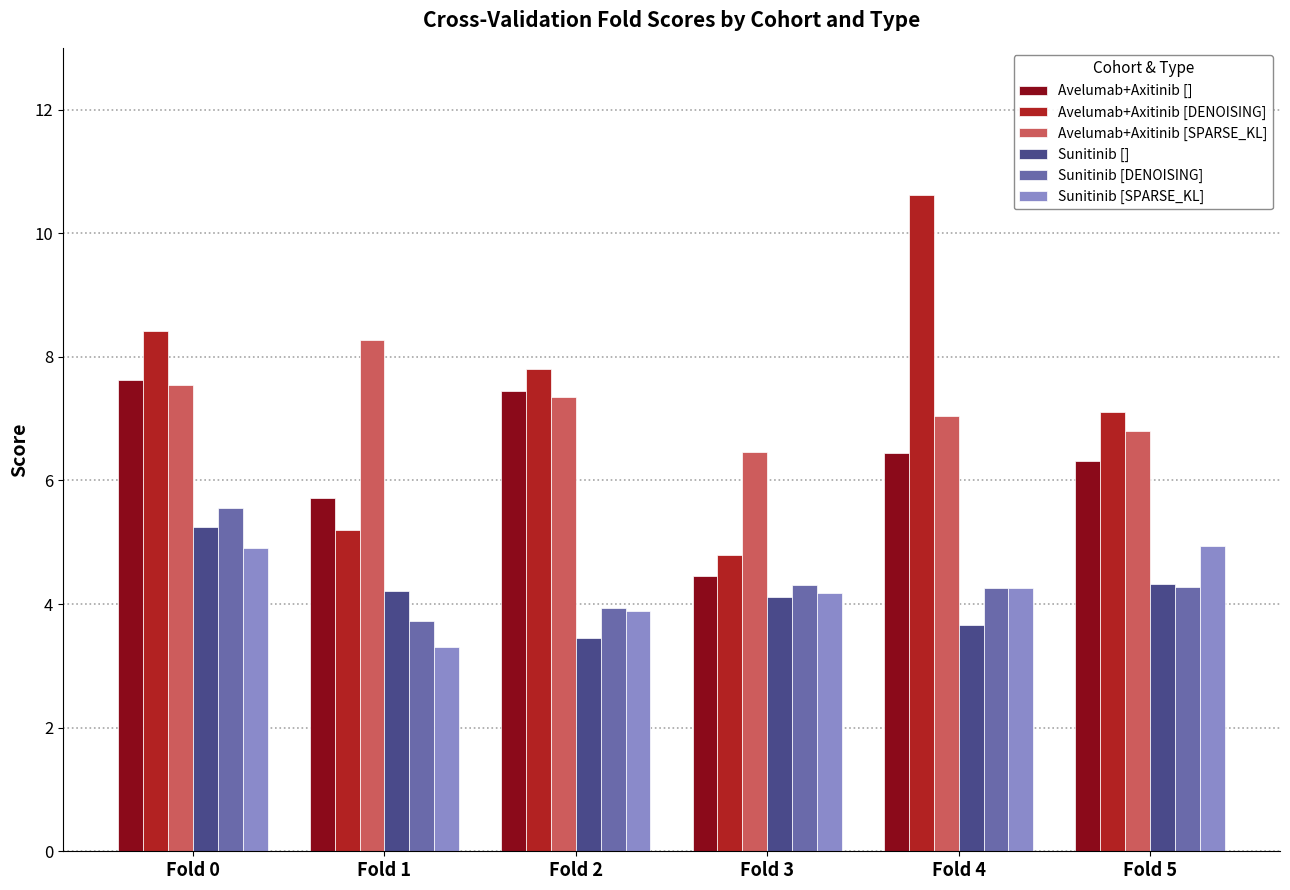

What is the difference between the maximum and second lowest values in the Avelumab+Axitinib [DENOISING] series?

5.4